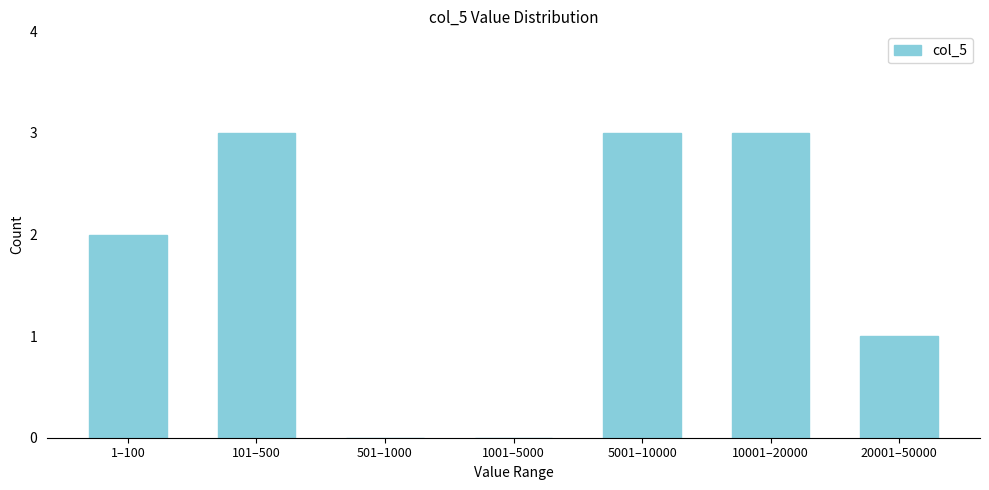

Reading left to right, what are all the values shown in this chart?

1–100=2	101–500=3	501–1000=0	1001–5000=0	5001–10000=3	10001–20000=3	20001–50000=1